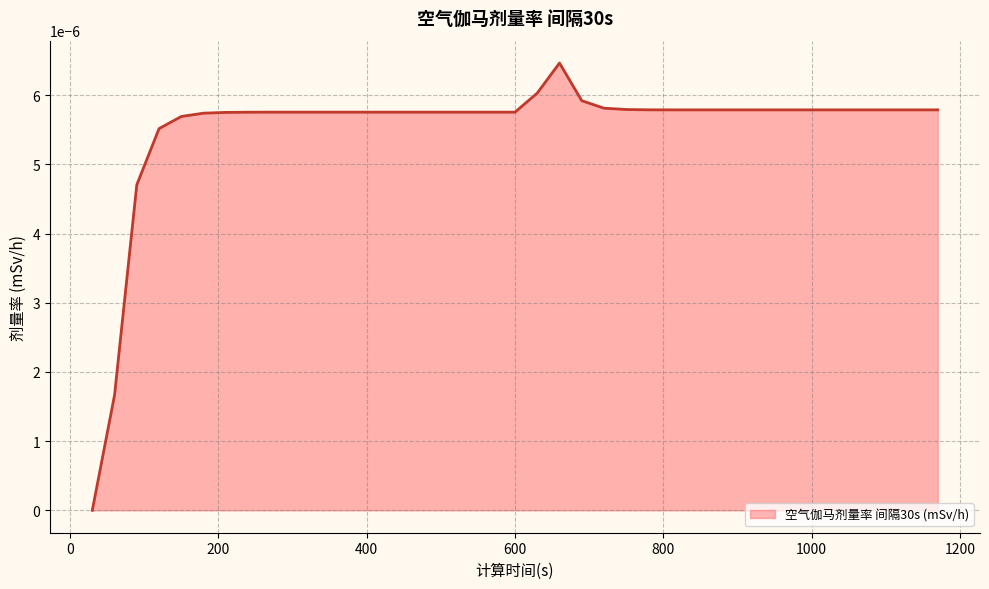

List the labels in order of value, largest first.

660, 630, 690, 720, 750, 780, 810, 840, 870, 900, 930, 960, 990, 1020, 1050, 1080, 1110, 1140, 1170, 270, 300, 330, 360, 390, 420, 450, 480, 510, 540, 570, 600, 240, 210, 180, 150, 120, 90, 60, 30